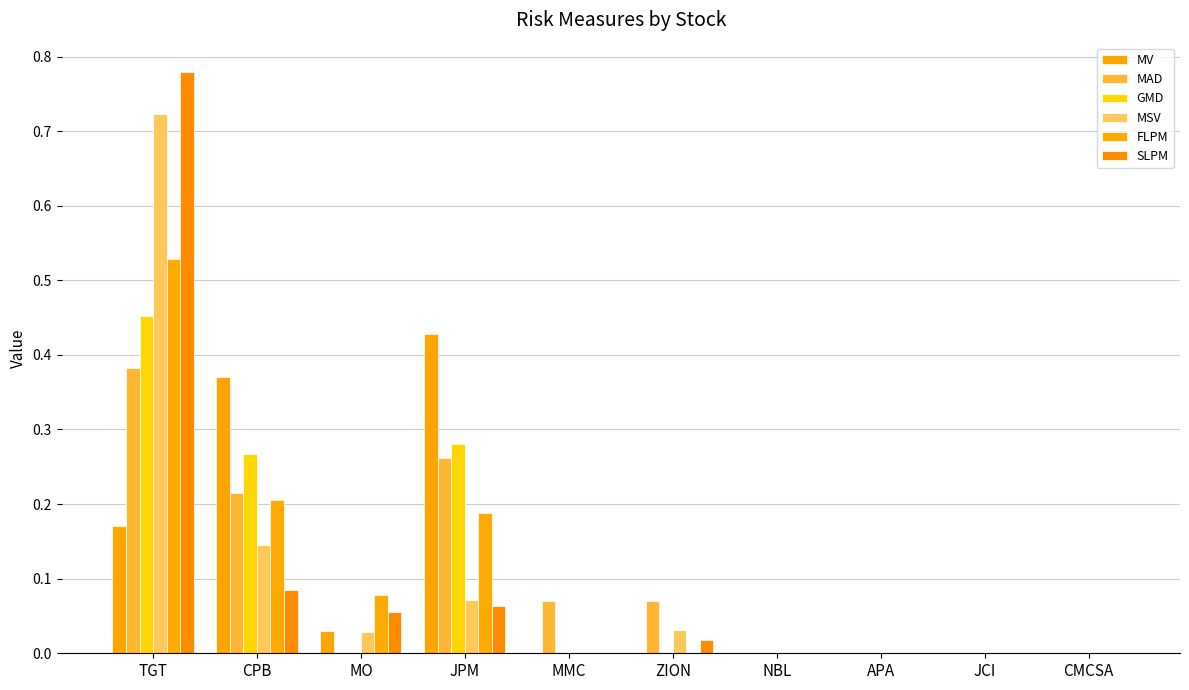

How many distinct data groups are displayed?

6